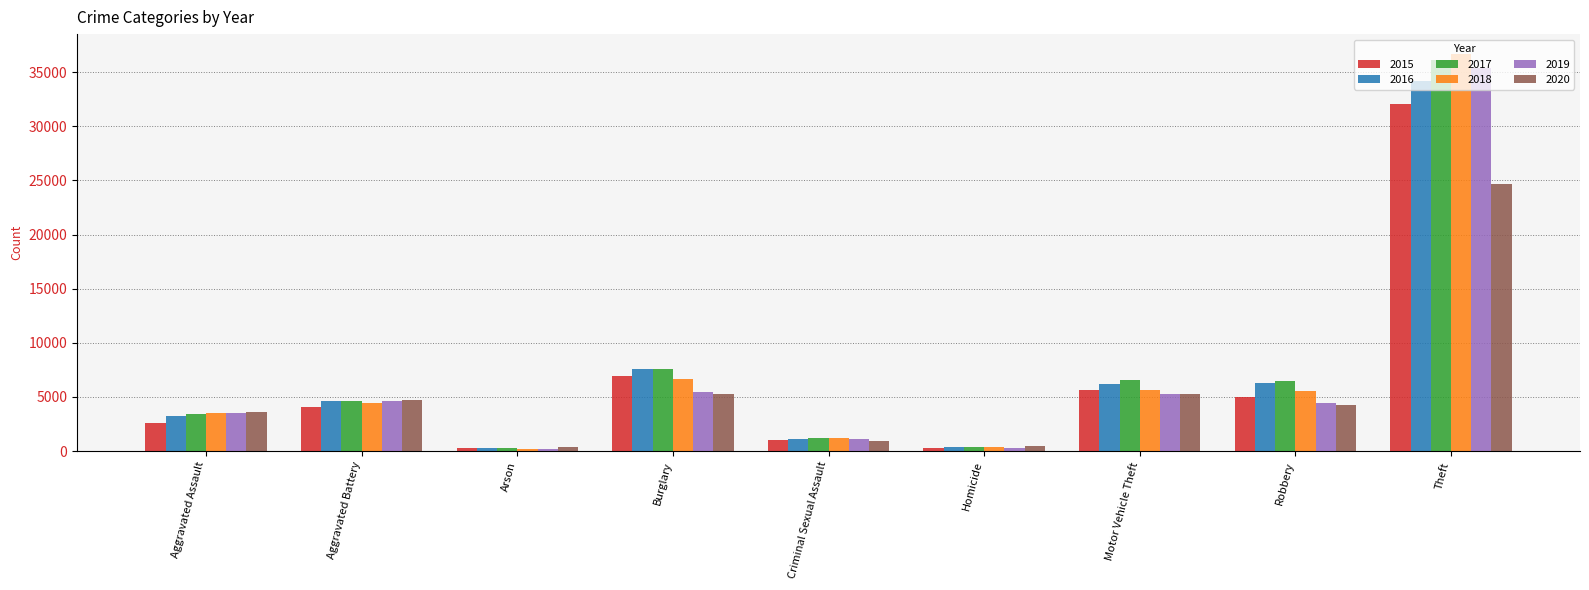

Is the value of 2017 at Aggravated Battery greater than the value of 2019 at Burglary?

No